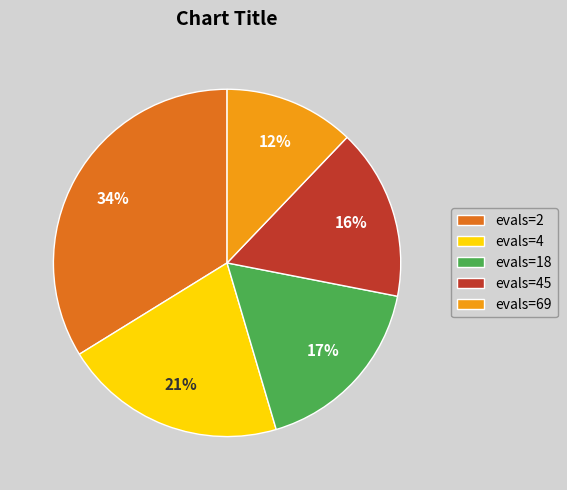

Which has a higher value, evals=4 or evals=45?

evals=4